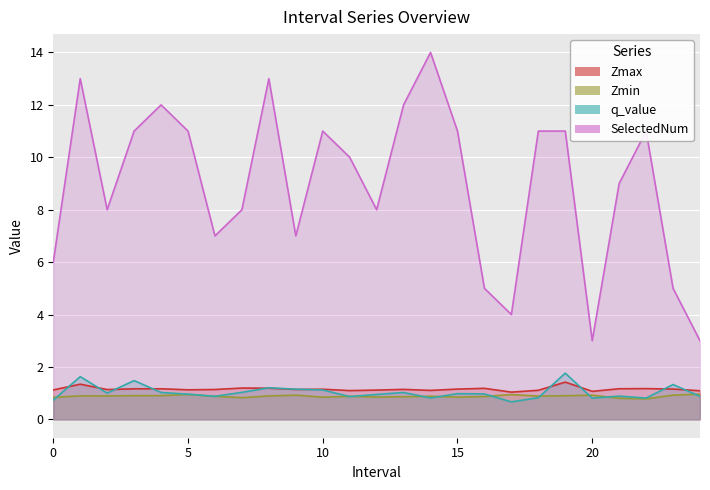

Where is the first local maximum for Zmax?

1